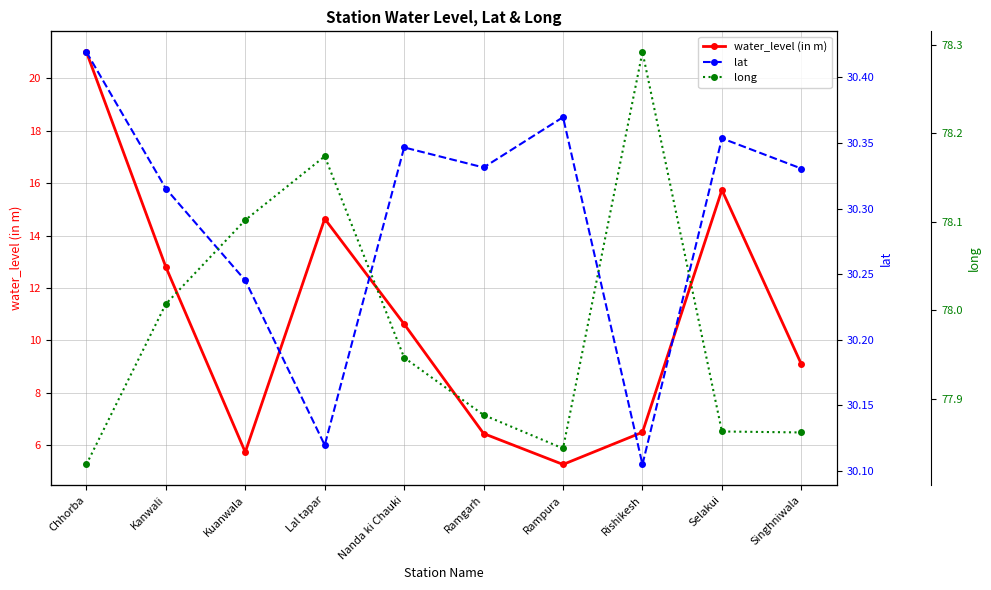

Where is the first local maximum for water_level (in m)?

Lal tapar